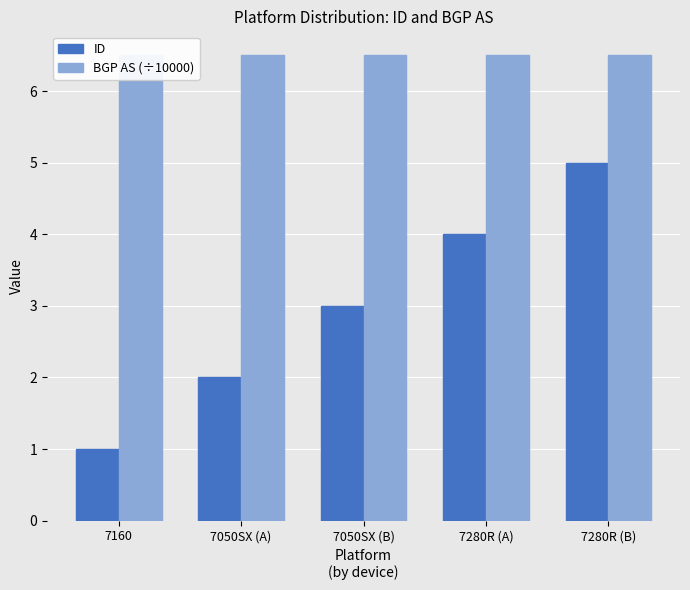

Reading right to left, transcribe all the data shown in this chart.

ID: 5.0	4.0	3.0	2.0	1.0
BGP AS (÷10000): 6.5	6.5	6.5	6.5	6.5